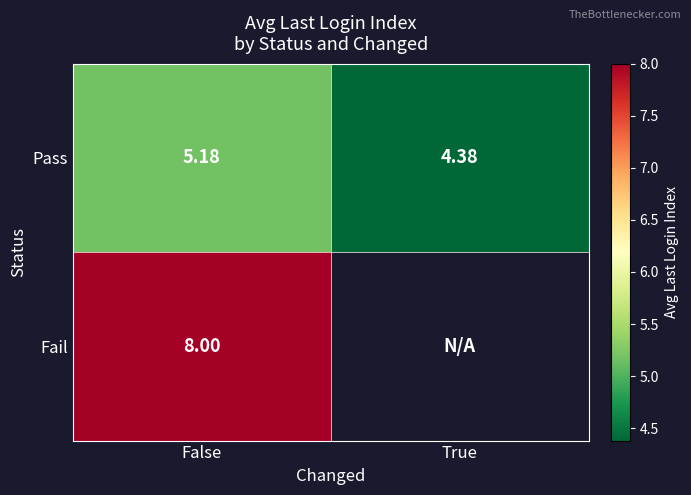

At which category does the chart reach its minimum across all series?

True